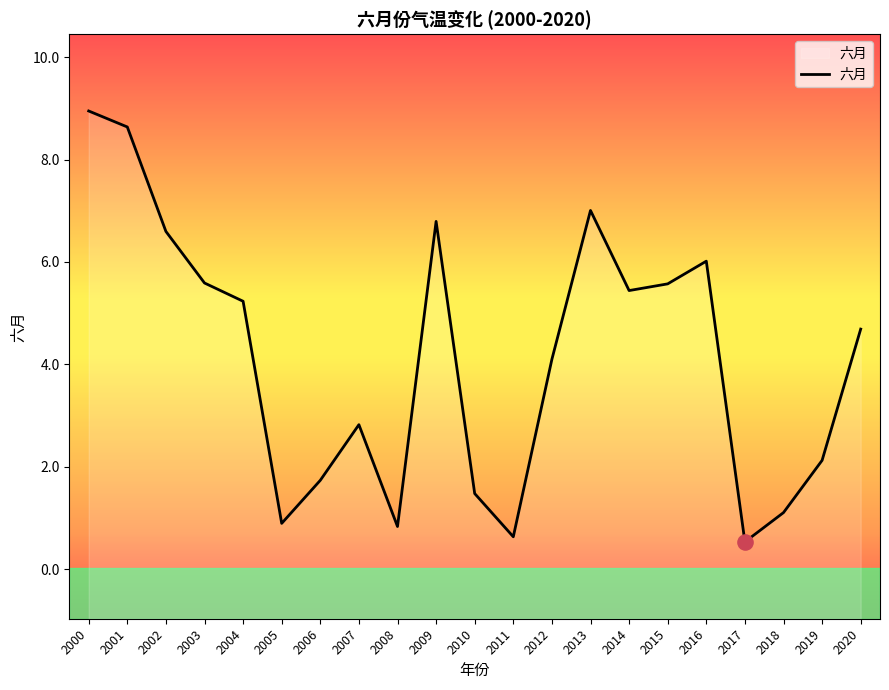

What is the change in value from 2013 to 2014?

-1.6